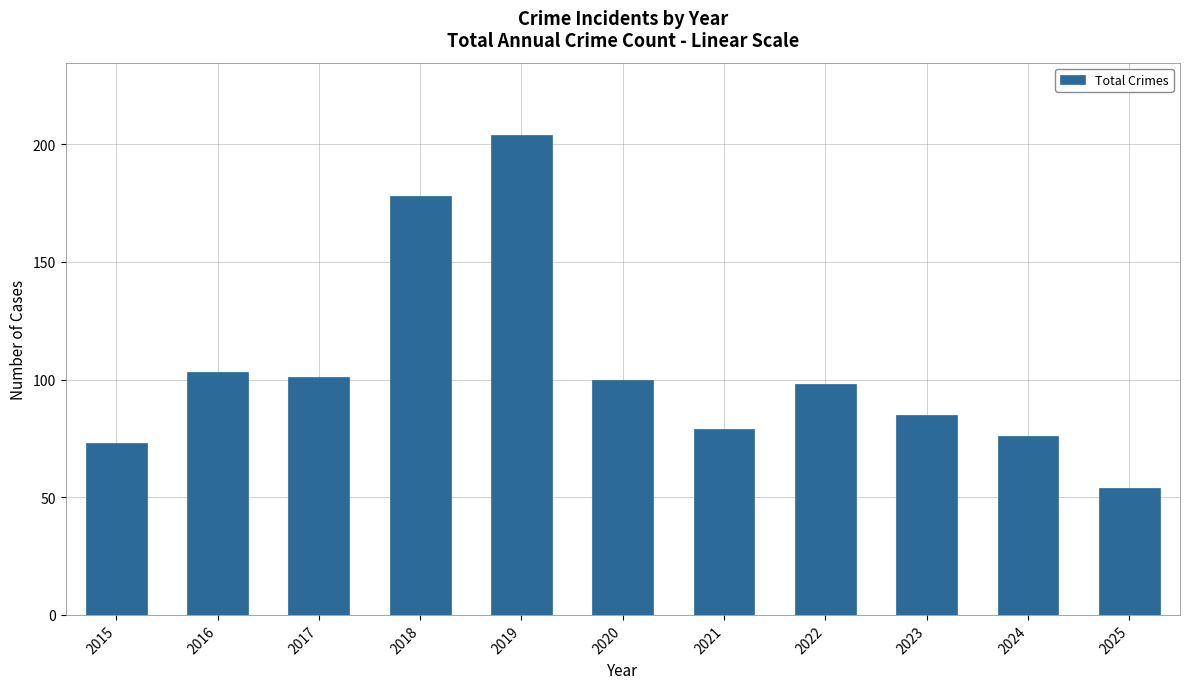

What is the difference between the maximum and minimum values?

150